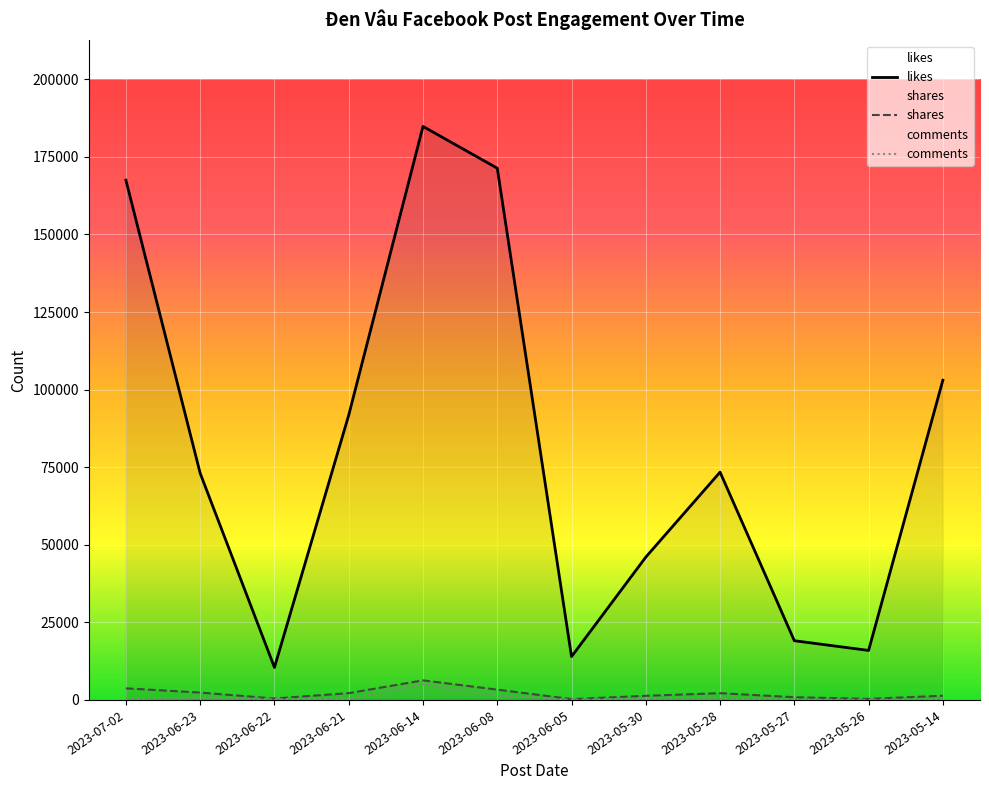

The value of likes at 2023-05-28 is 73406. True or false?

True